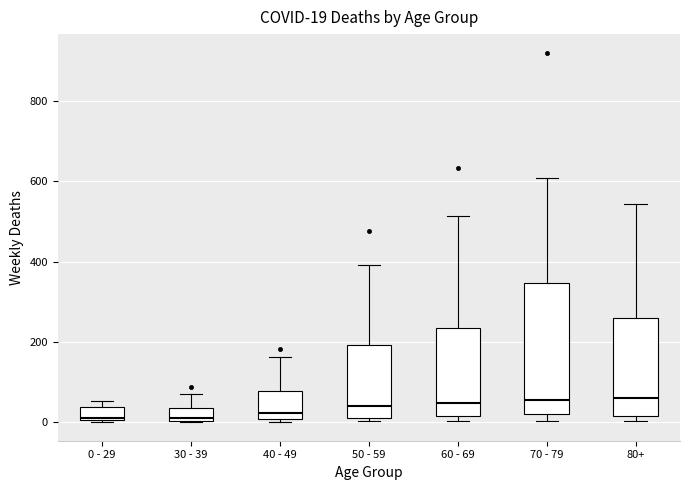

Which box is the tallest, from its lower edge to its upper edge?

70 - 79